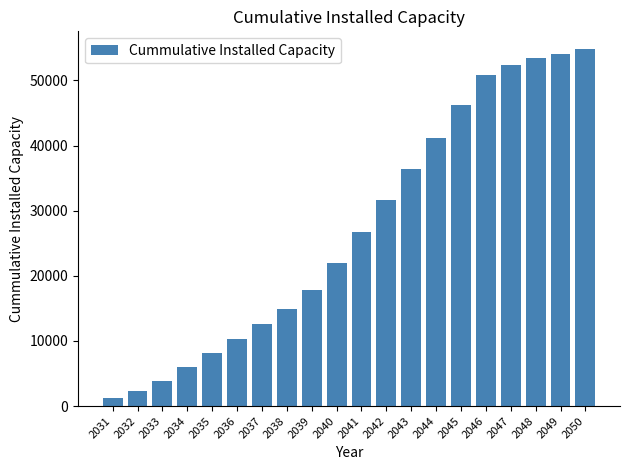

How many bars are there in total?

20